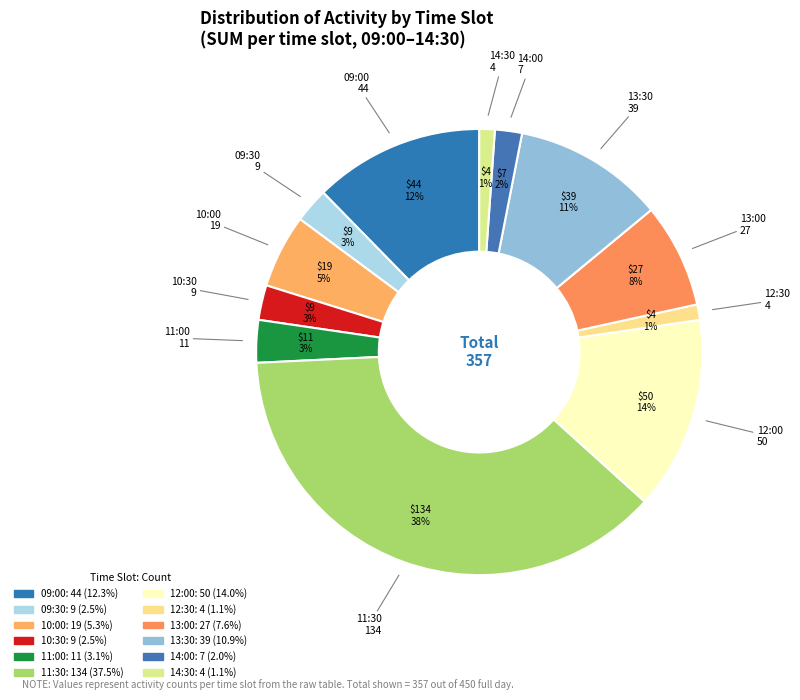

What portion of the pie excludes 09:00?

87.7%